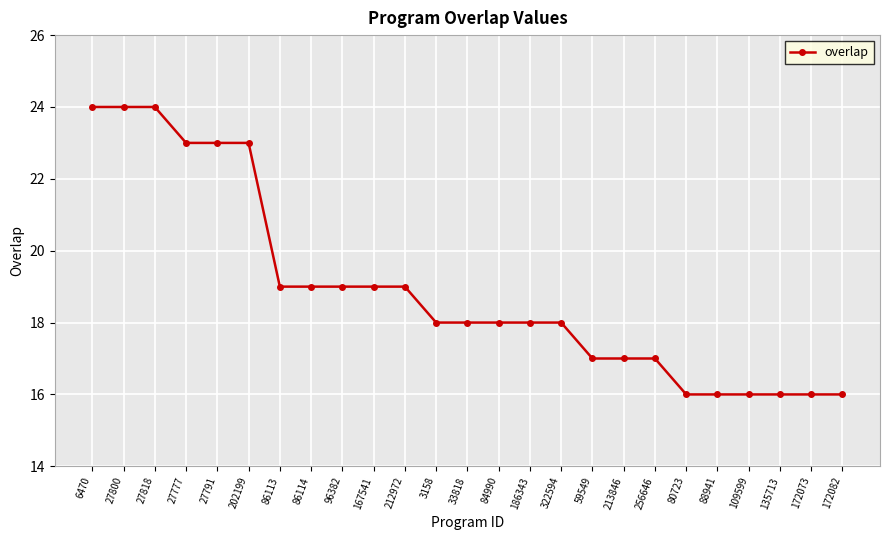

True or false: the data shows 5 at 3158.

False